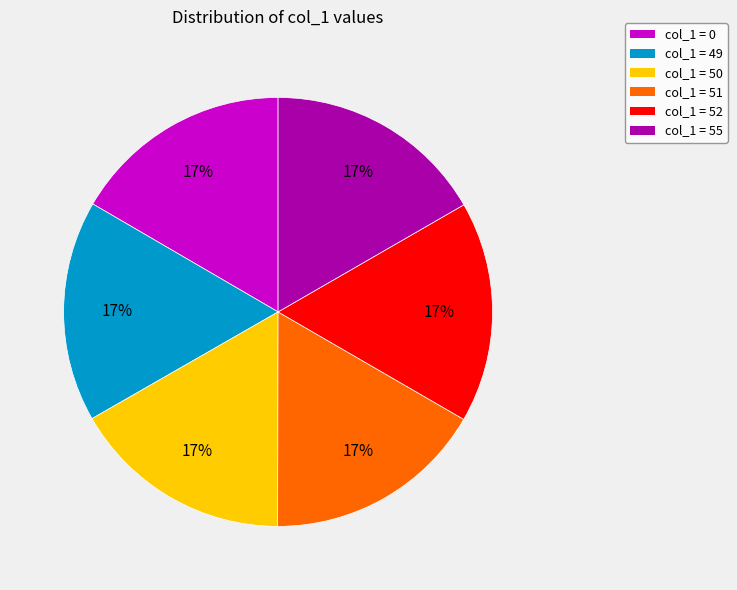

Does col_1 = 49 represent more than half of the total?

No